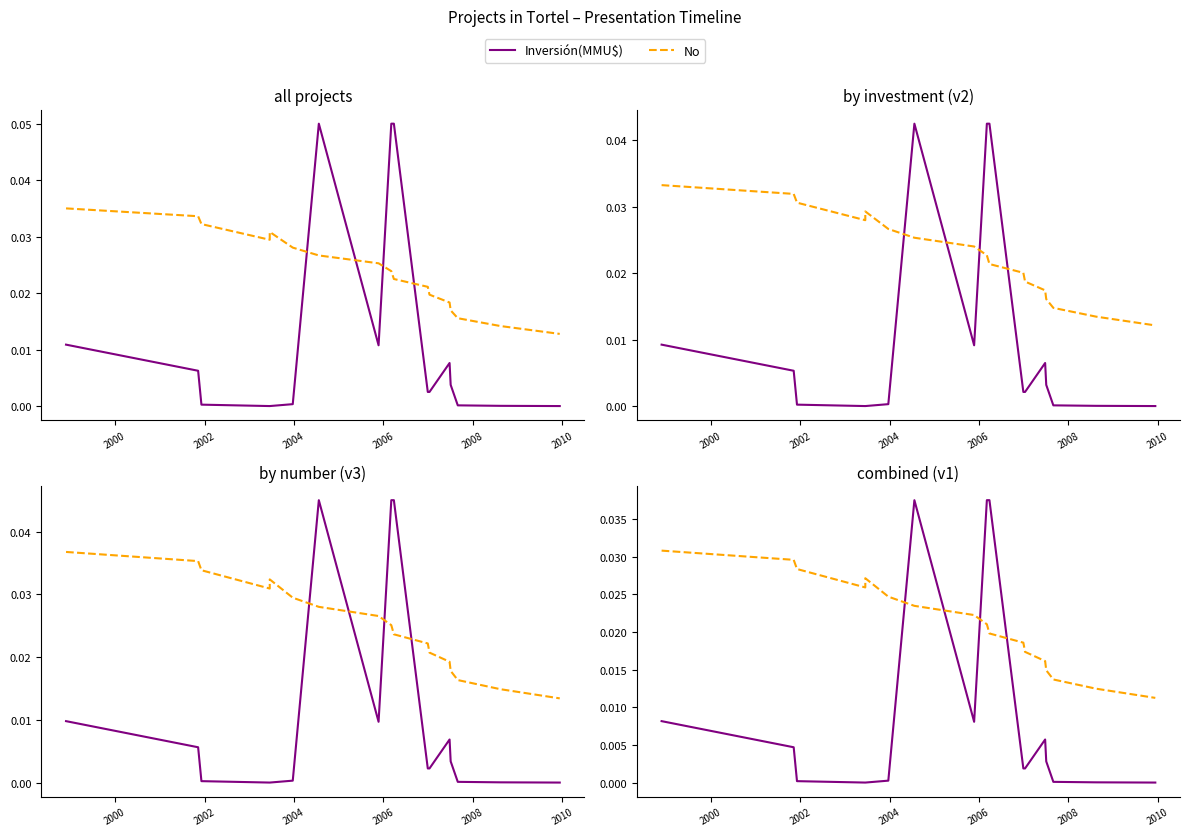

Is the value of No at 2008 greater than the value of Inversión(MMU$) at 2000?

Yes